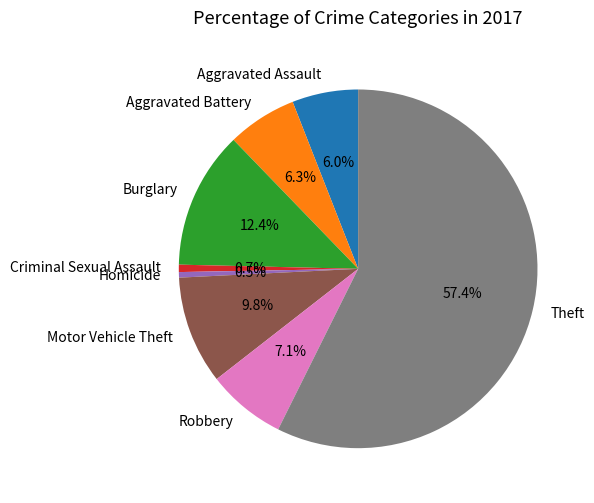

What percentage is the Theft slice, to the nearest percent?

57%